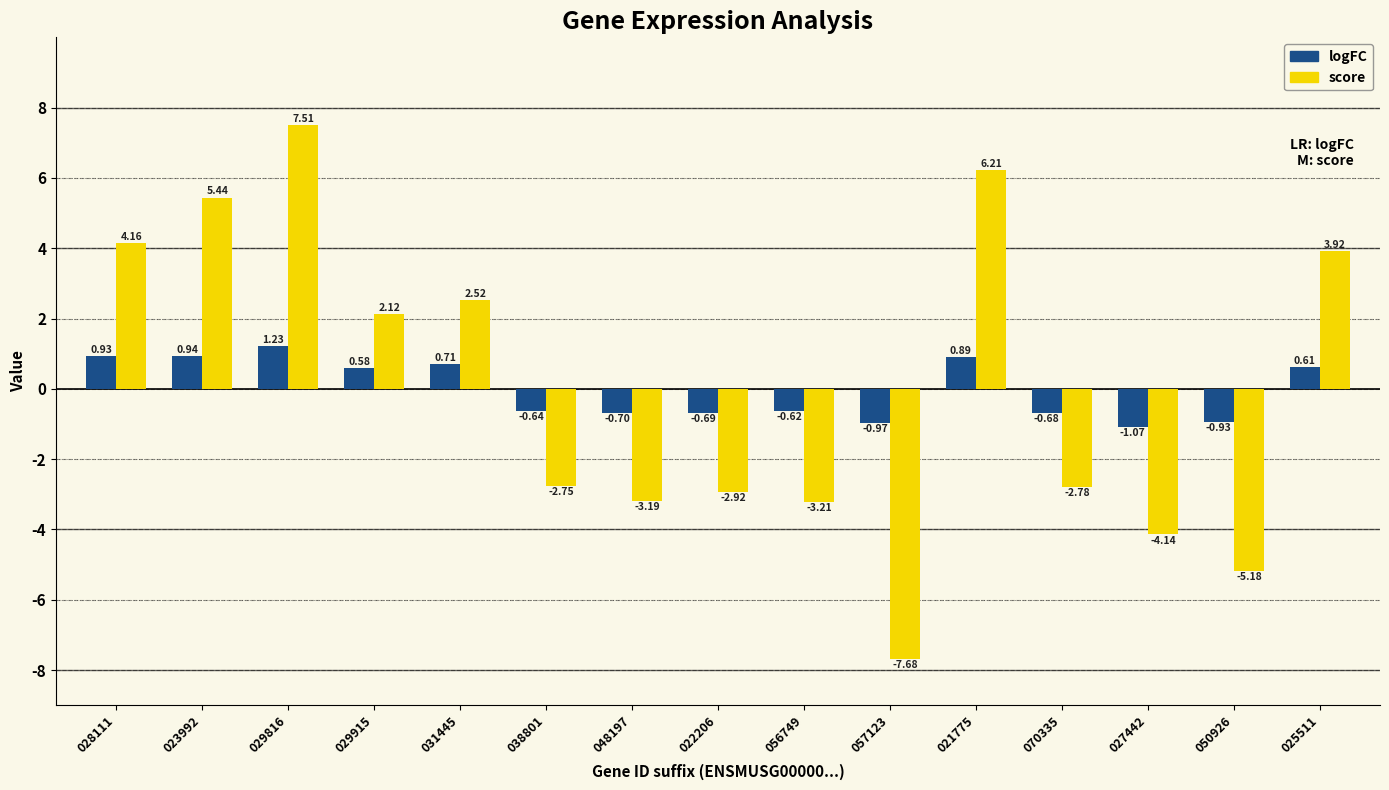

What is the label of the 13th bar from the left?

027442